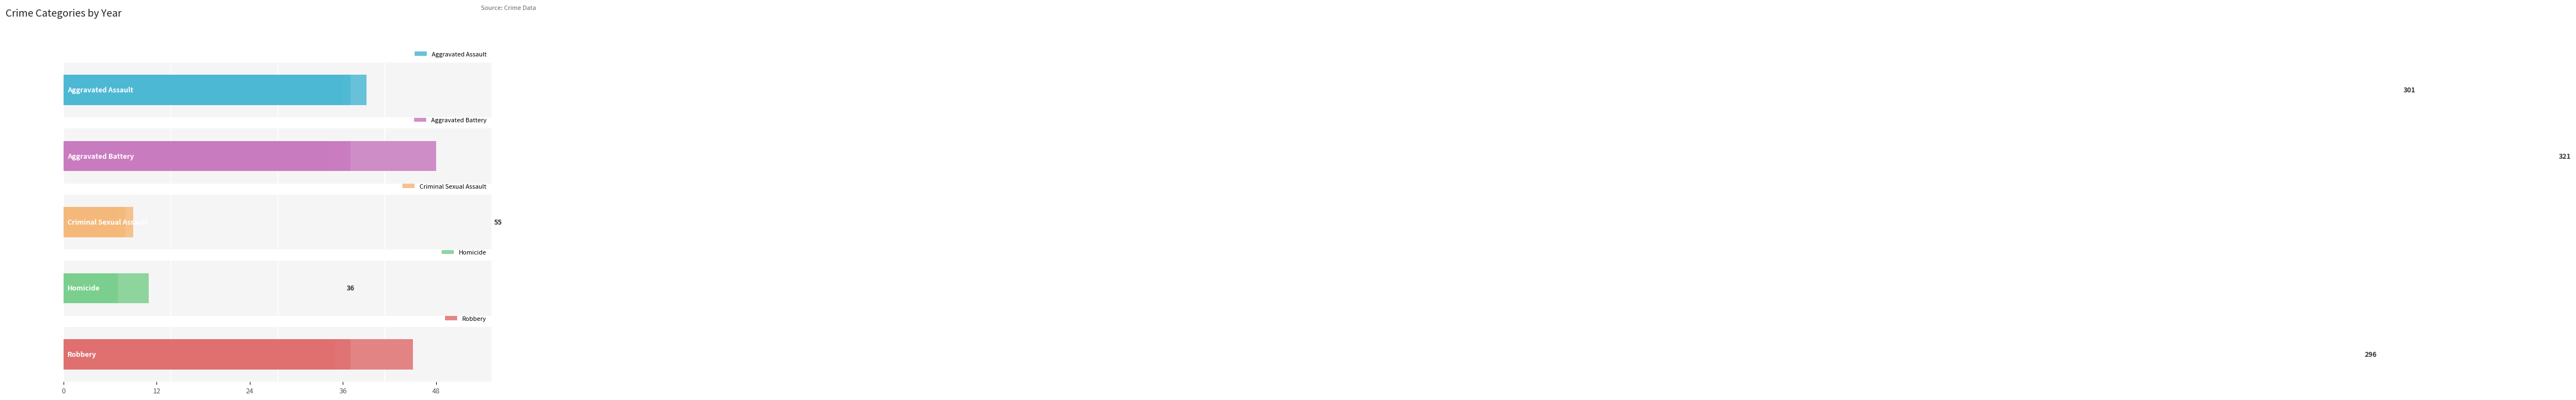

Reading left to right, what are all the values shown in this chart?

Aggravated Assault: 19	21	20	29	35	33	39	32	36	37
Aggravated Battery: 15	31	34	31	34	32	48	37	27	32
Criminal Sexual Assault: 5	5	9	5	7	8	4	3	3	6
Homicide: 3	0	2	7	1	1	11	7	1	3
Robbery: 35	35	45	30	18	37	17	20	30	29